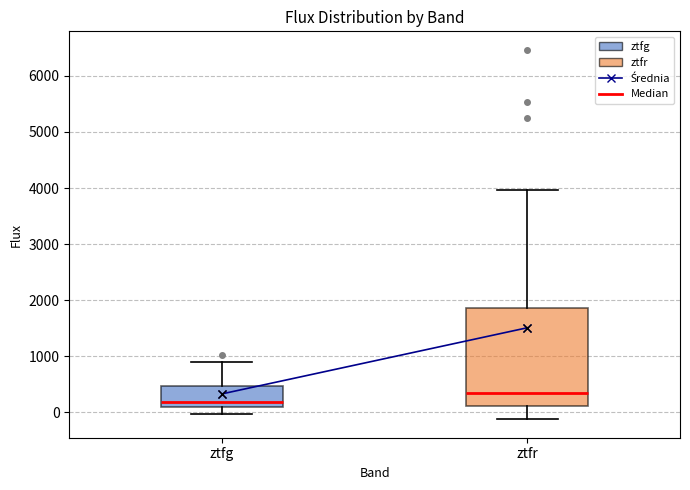

Where does the upper whisker of the box for ztfr end on the y-axis? The values are not printed on the chart, so give them approximately, as read against the axis.

4000